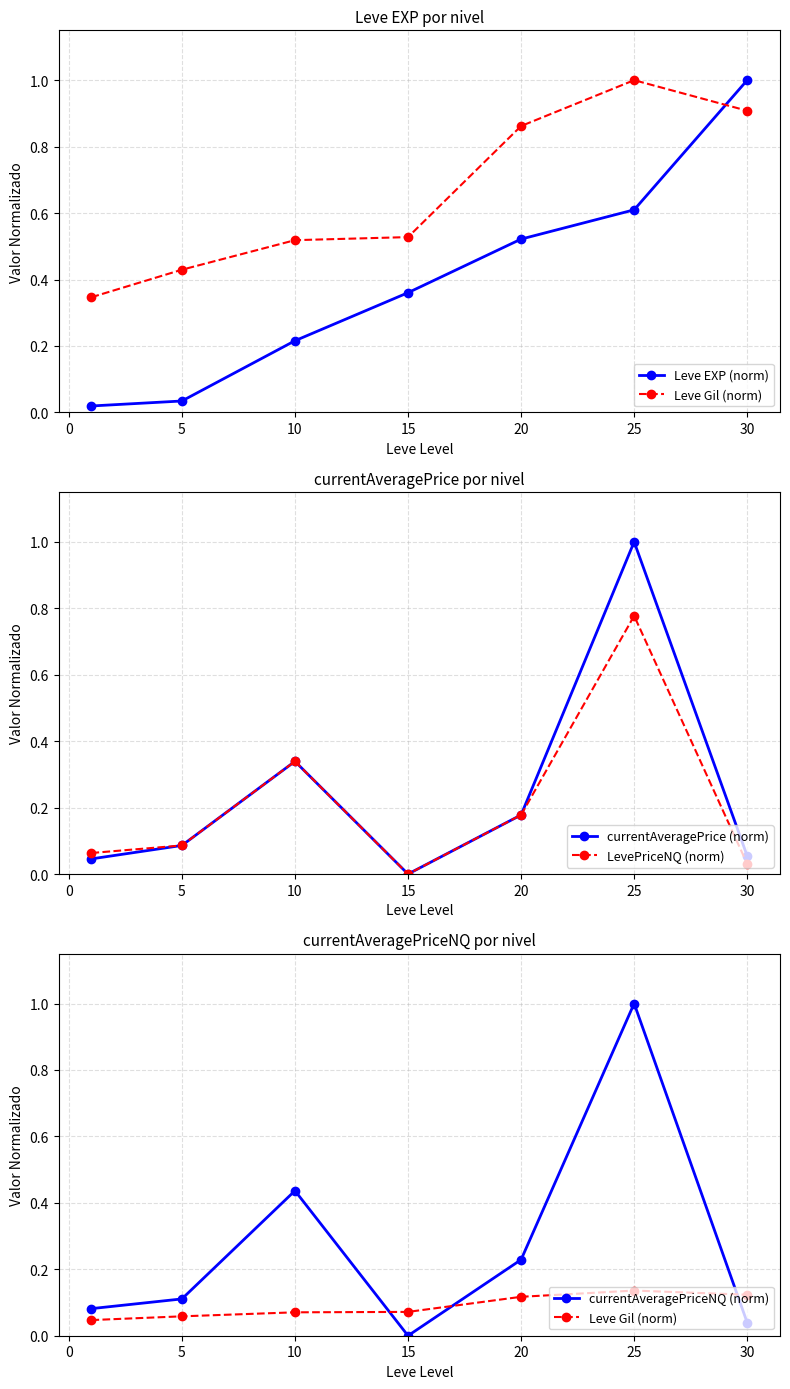

In currentAveragePrice (norm), how many points are higher than both neighbors (excluding endpoints)?

2